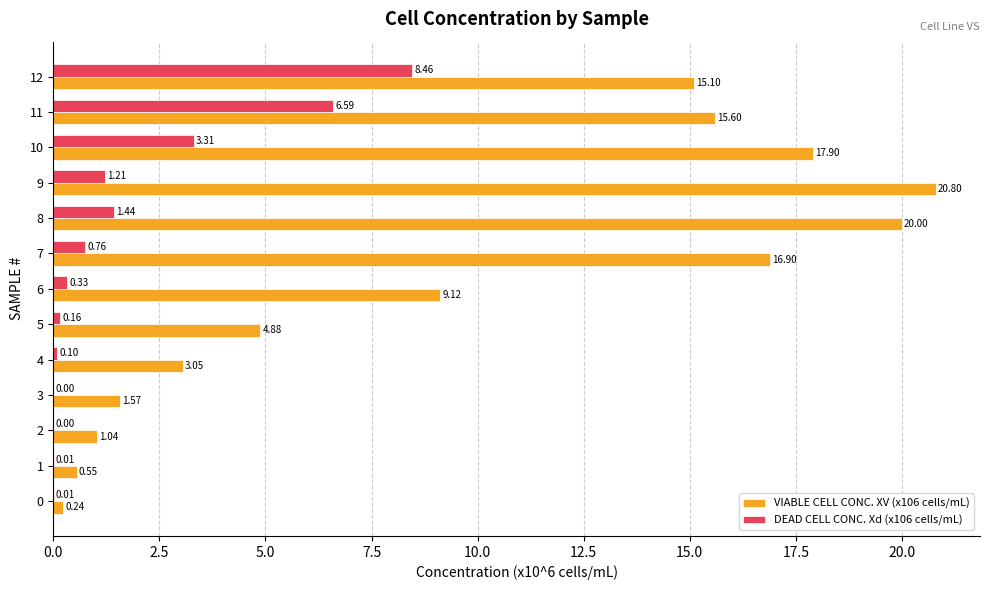

Which series has the largest total across all categories?

VIABLE CELL CONC. XV (x106 cells/mL)